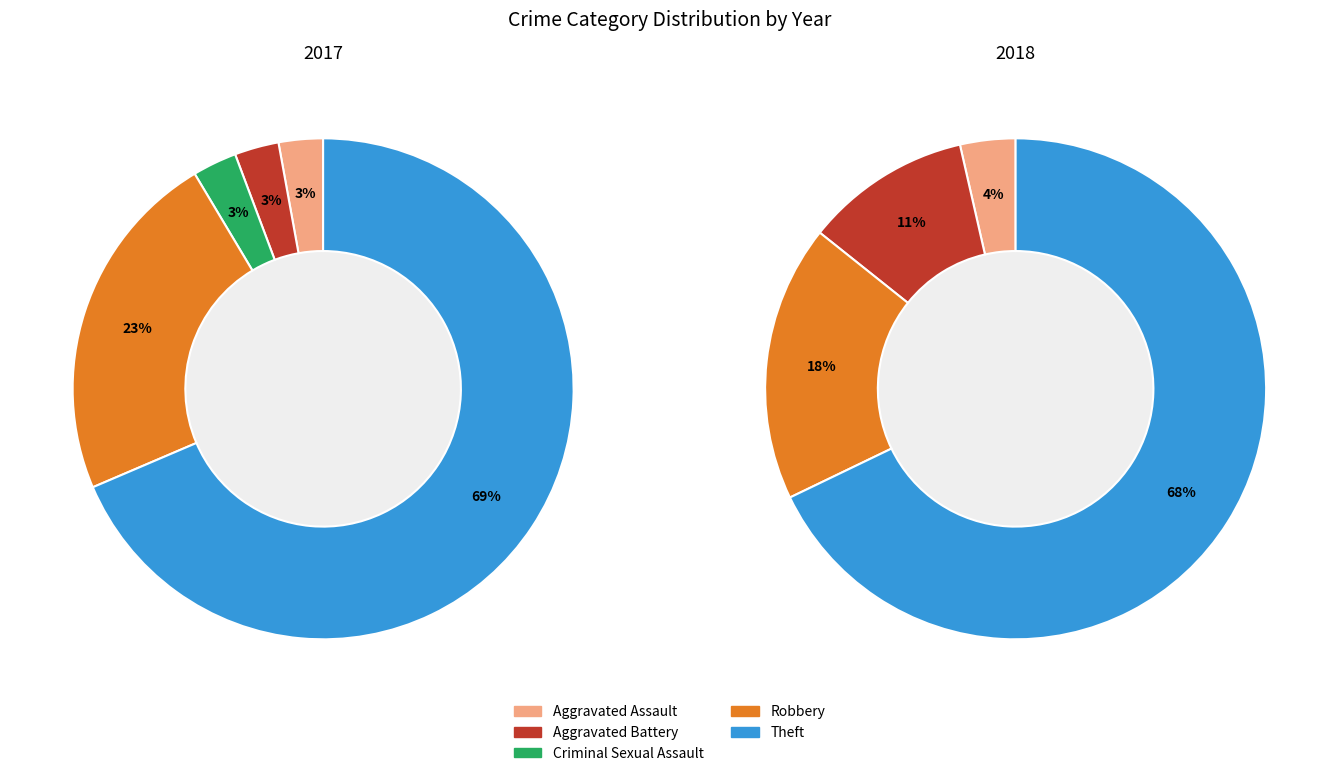

Is the sum of 3 and 2 greater than half?

No